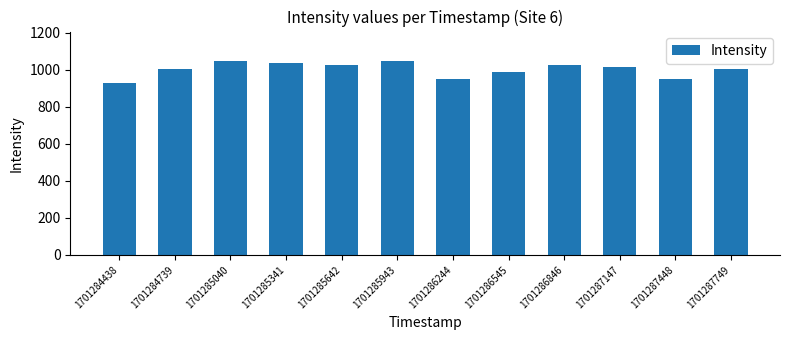

True or false: the data shows 930.5 at 1701284438.

True